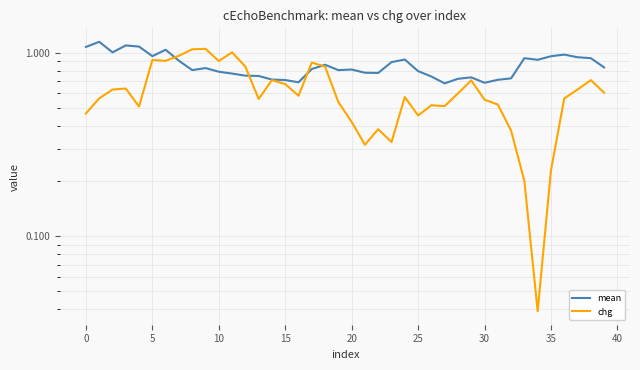

What is the value of the mean point at the 37th from the left?

1.0